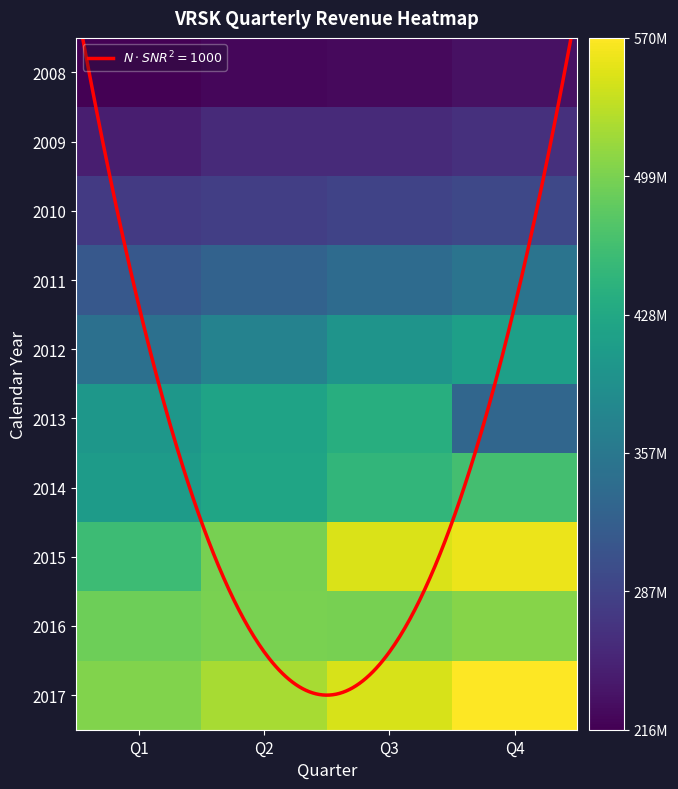

What is the difference between the 2016 values at Q1 and Q4?

13.4